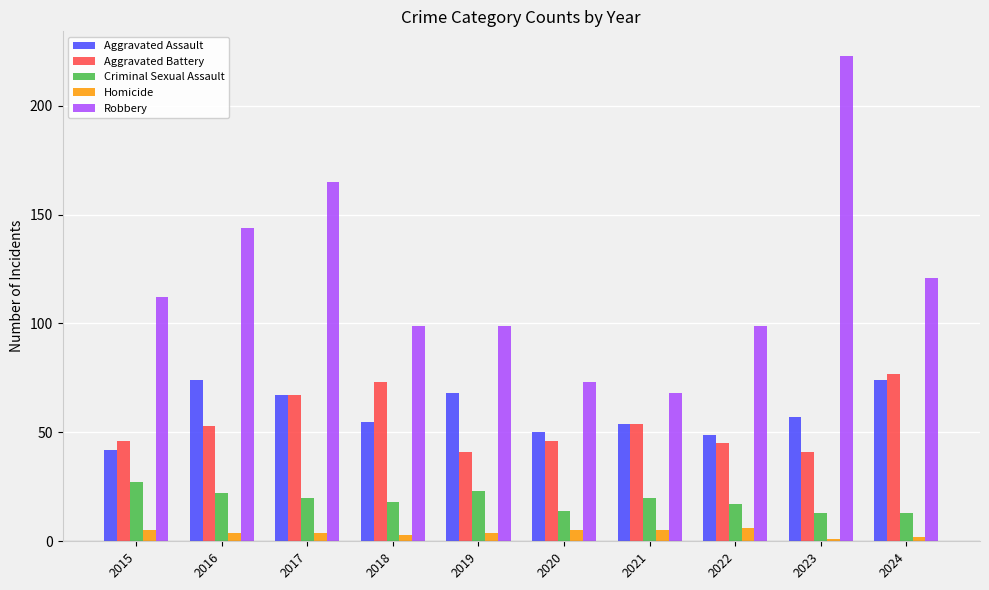

What is the value of the Aggravated Assault bar at the 6th from the left?

50